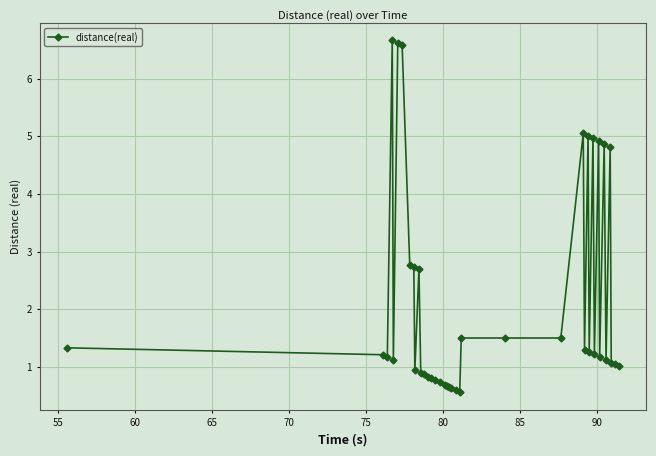

How many distinct data groups are displayed?

1